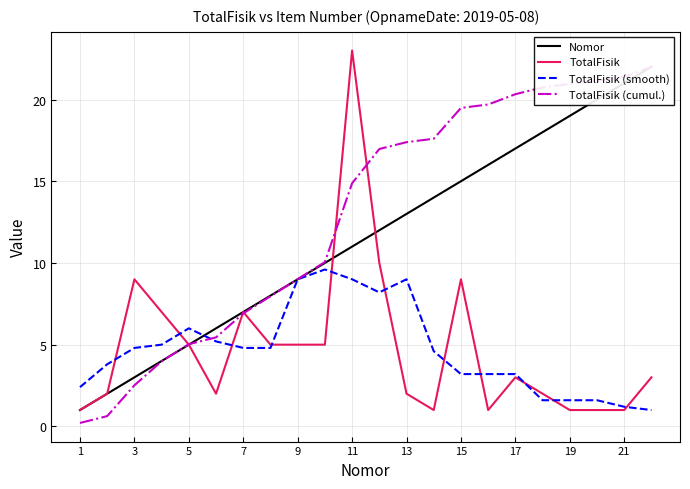

What are all the series names shown in the legend?

Nomor, TotalFisik, TotalFisik (smooth), TotalFisik (cumul.)